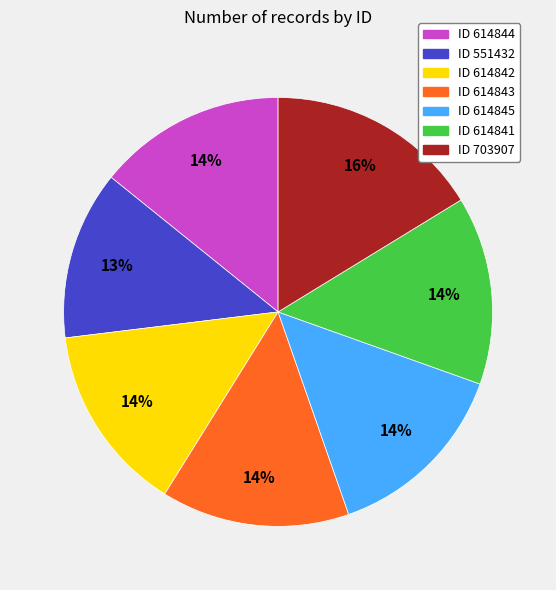

To the nearest percent, what is the average slice percentage?

14%